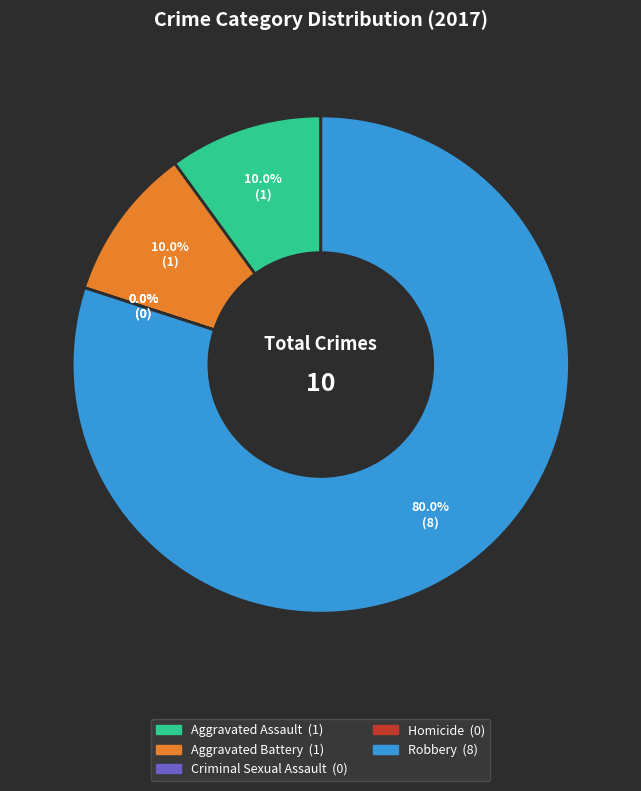

What is the smallest slice in the pie chart?

Criminal Sexual Assault